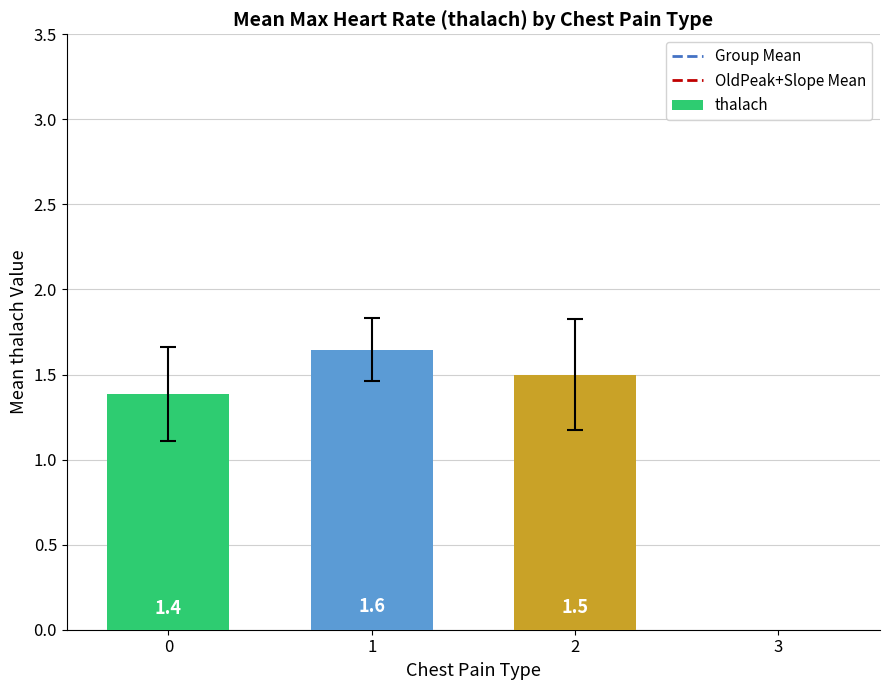

Are the bars horizontal?

No